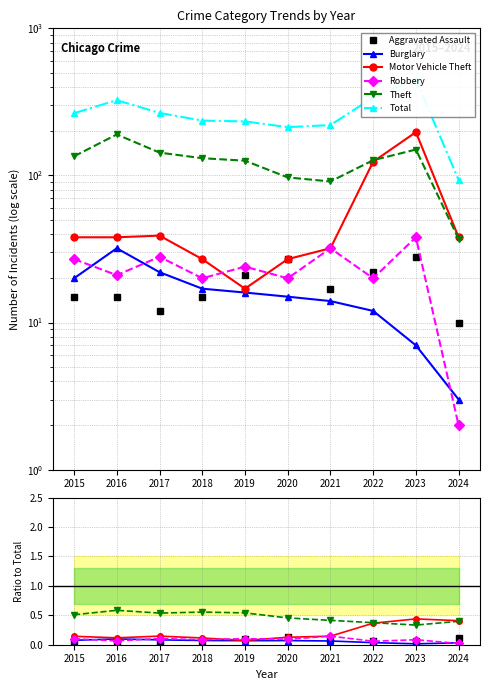

Reading left to right, transcribe all the data shown in this chart.

Aggravated Assault: 2015=0.1	2016=0.0	2017=0.0	2018=0.1	2019=0.1	2020=0.1	2021=0.1	2022=0.1	2023=0.1	2024=0.1
Burglary: 2015=0.1	2016=0.1	2017=0.1	2018=0.1	2019=0.1	2020=0.1	2021=0.1	2022=0.0	2023=0.0	2024=0.0
Motor Vehicle Theft: 2015=0.1	2016=0.1	2017=0.1	2018=0.1	2019=0.1	2020=0.1	2021=0.1	2022=0.4	2023=0.4	2024=0.4
Robbery: 2015=0.1	2016=0.1	2017=0.1	2018=0.1	2019=0.1	2020=0.1	2021=0.1	2022=0.1	2023=0.1	2024=0.0
Theft: 2015=0.5	2016=0.6	2017=0.5	2018=0.6	2019=0.5	2020=0.5	2021=0.4	2022=0.4	2023=0.3	2024=0.4
Total: 2015=265.0	2016=325.0	2017=266.0	2018=236.0	2019=233.0	2020=213.0	2021=220.0	2022=339.0	2023=449.0	2024=93.0